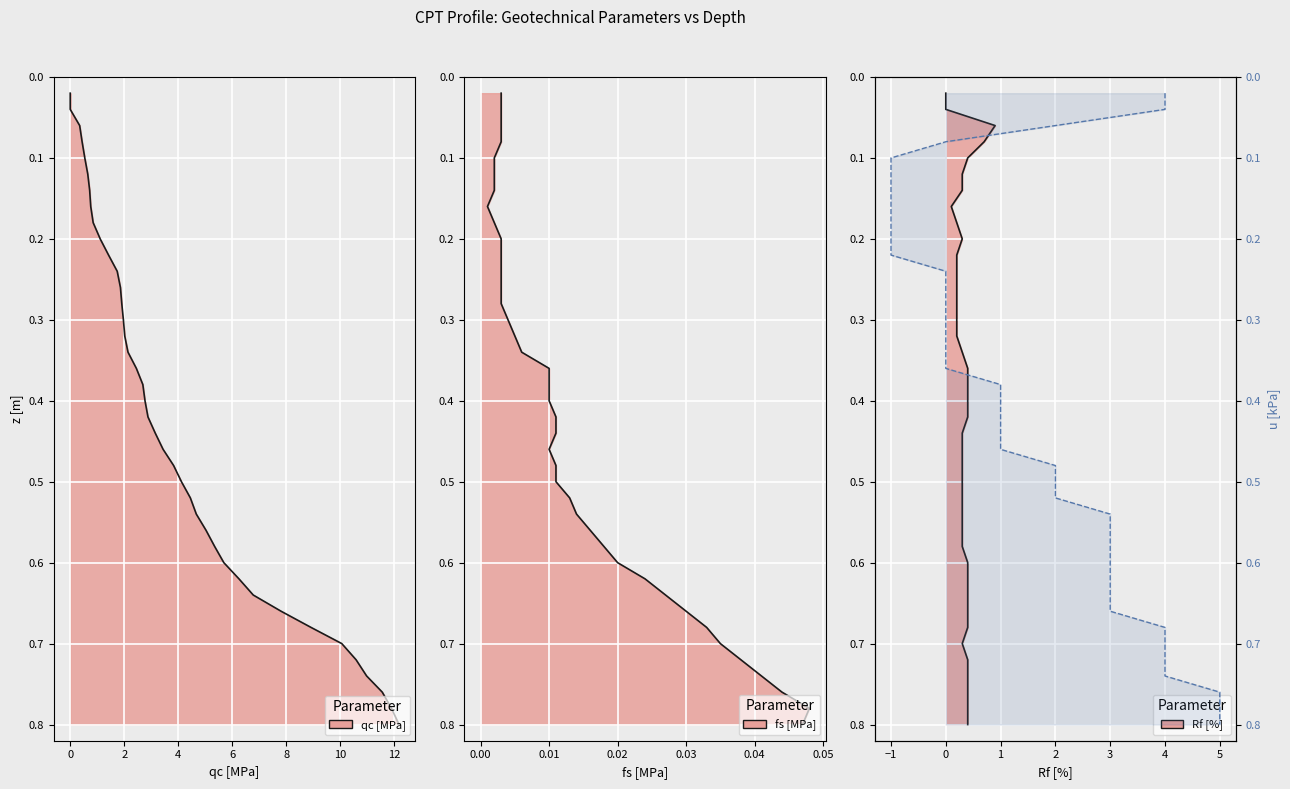

What is the label of the 27th point from the left?

3